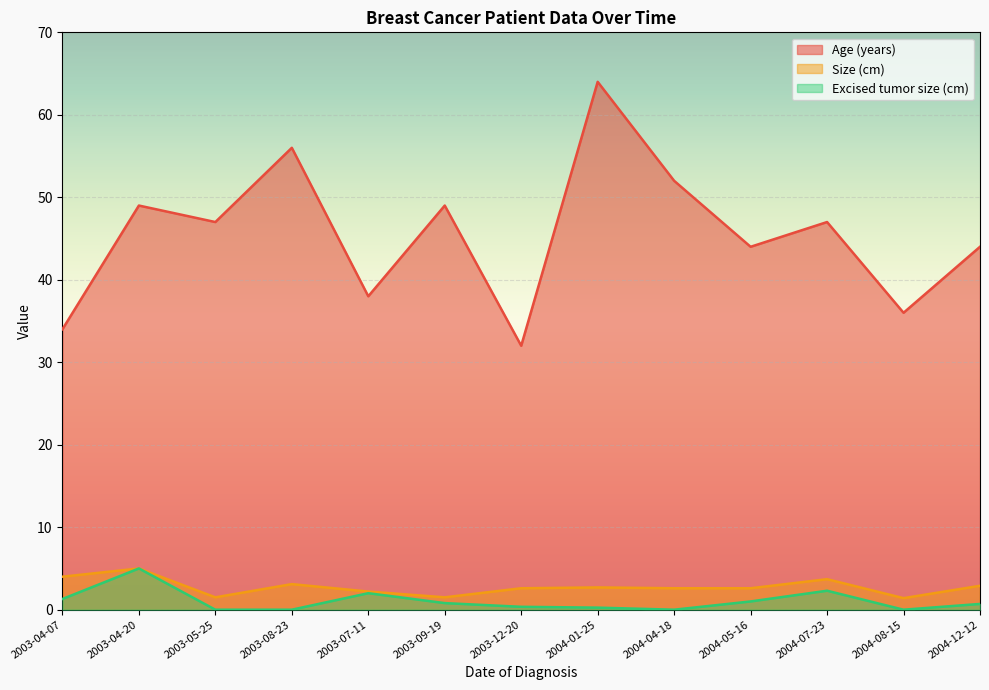

Is the value of Size (cm) at 2003-08-23 greater than the value of Age (years) at 2004-05-16?

No